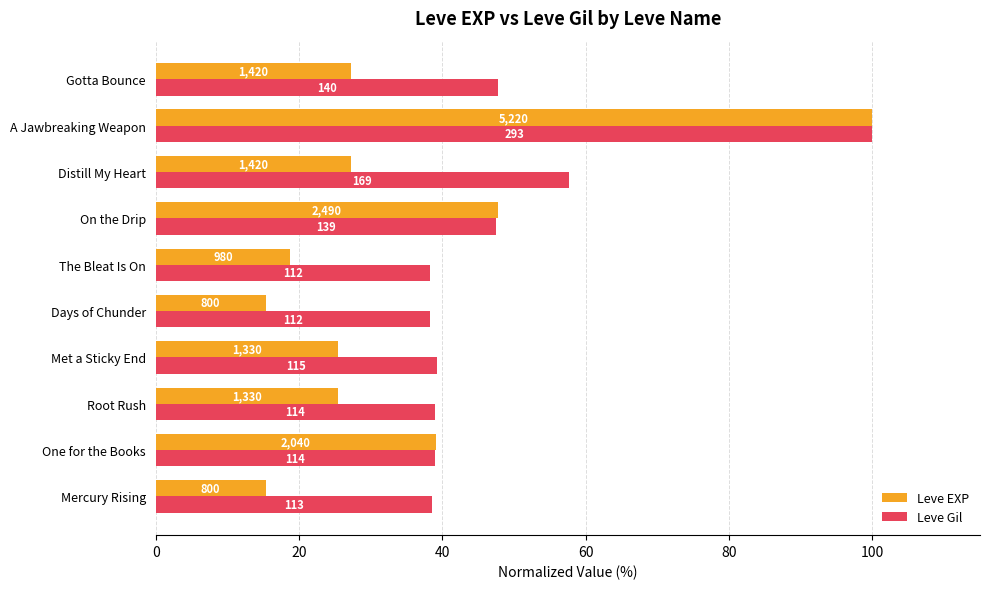

What is the greatest value displayed?

100.0